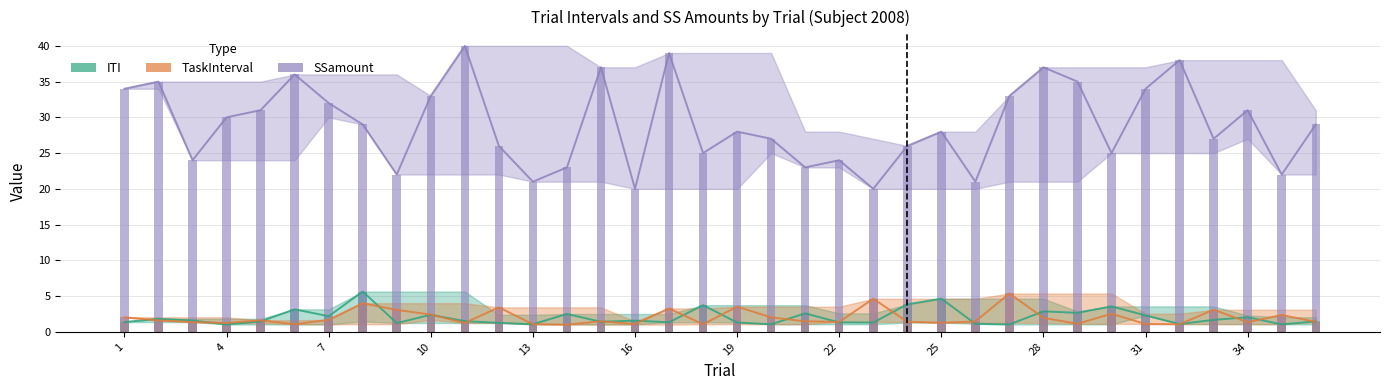

Does the chart contain stacked bars?

No